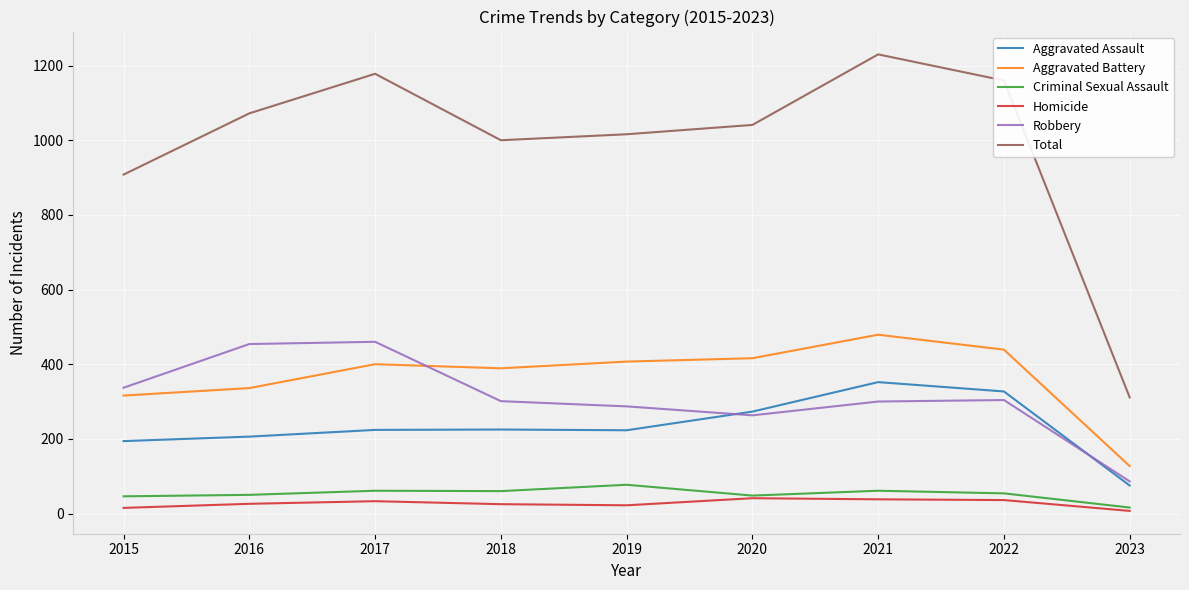

What is the spread (max minus min) of values at 2020?

1000